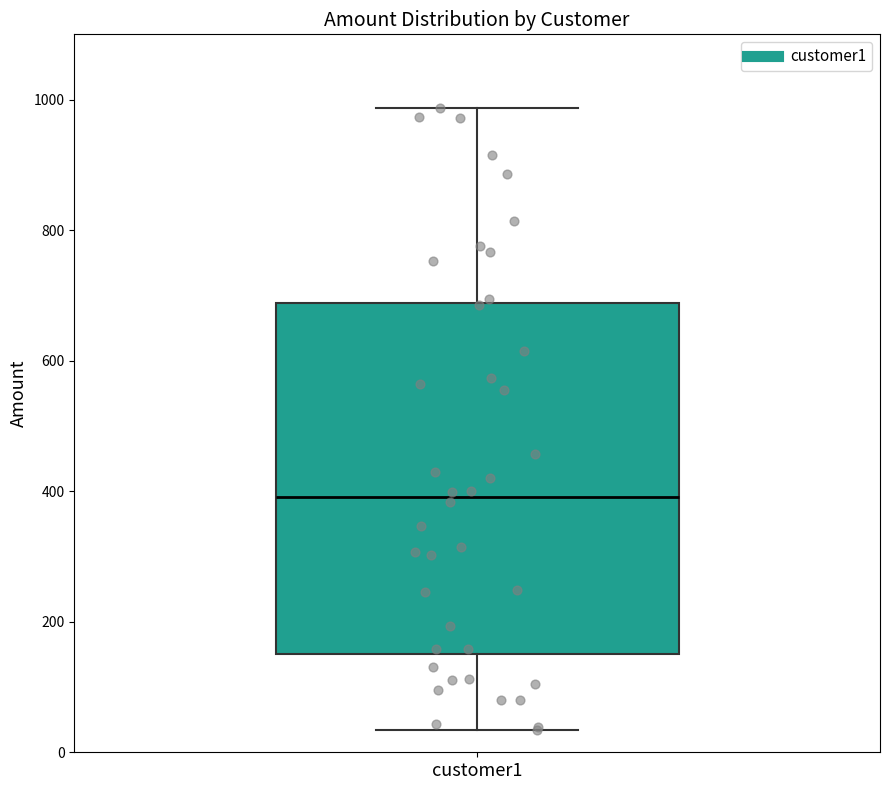

Where does the lower whisker of the box for customer1 end on the y-axis? The values are not printed on the chart, so give them approximately, as read against the axis.

40